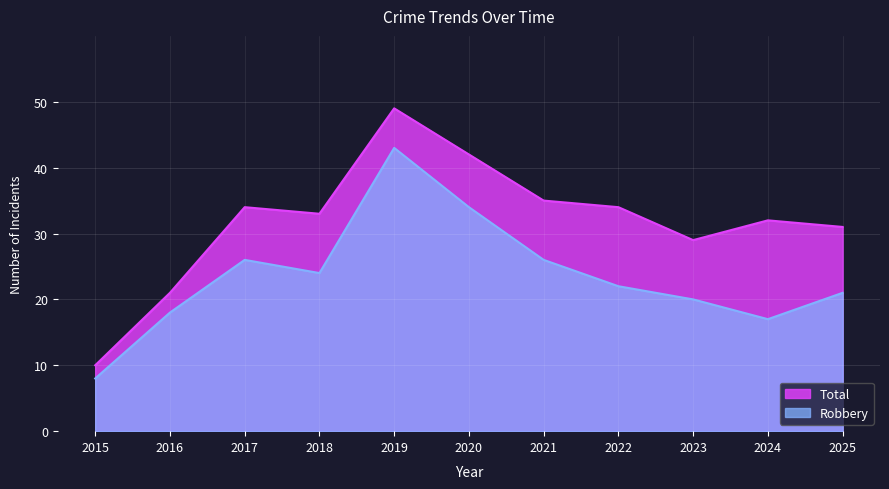

What is the difference between the maximum and second lowest values in the Robbery series?

26